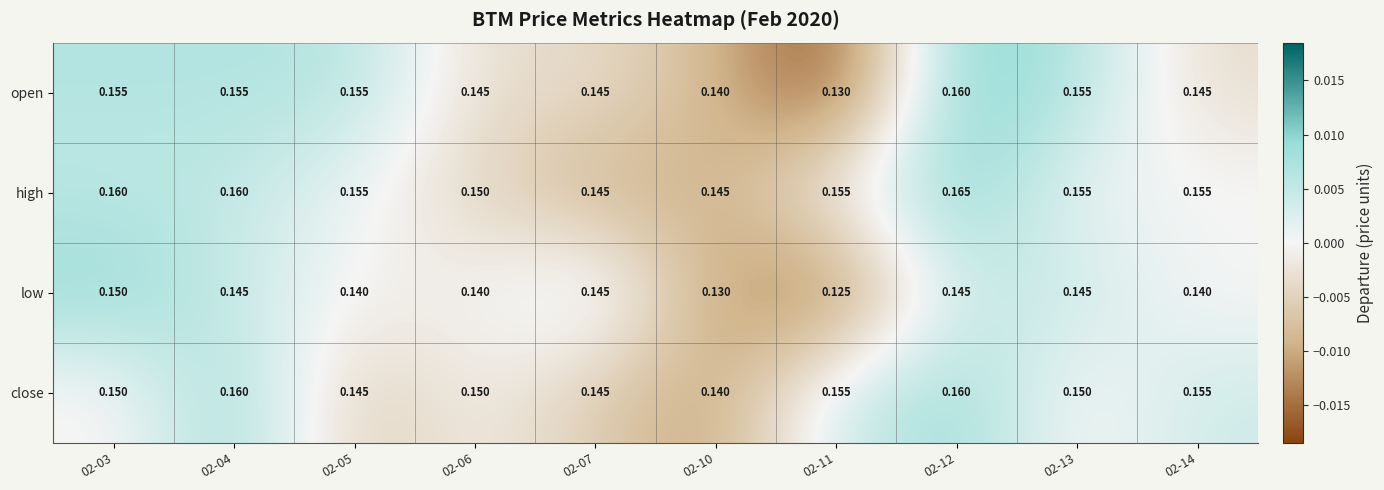

Between 02-04 and 02-10, which series saw the biggest shift?

close